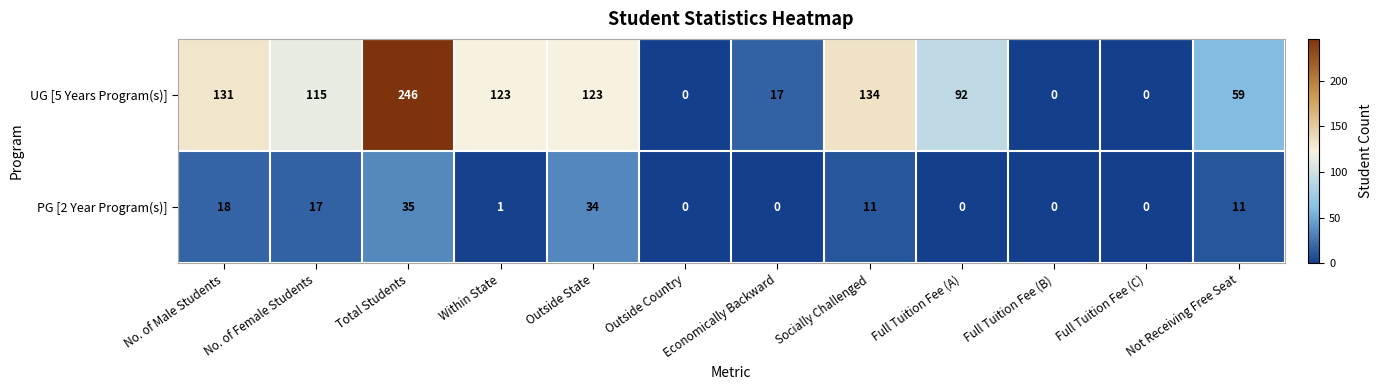

Is it true that PG [2 Year Program(s)] equals -21 at Economically Backward?

False